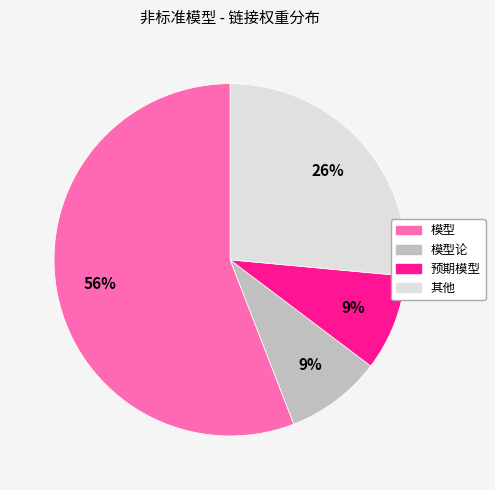

To the nearest percent, what is the average slice percentage?

25%